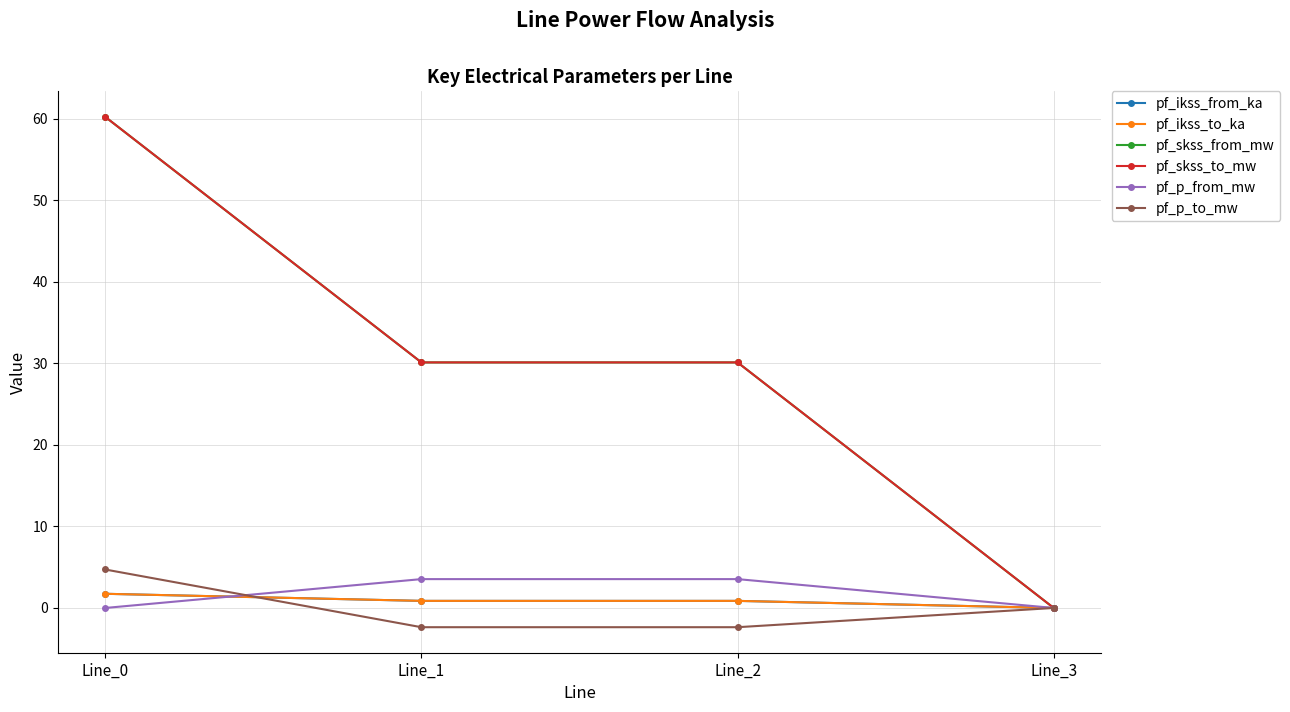

Reading left to right, what are all the values shown in this chart?

pf_ikss_from_ka: 1.7	0.9	0.9	0.0
pf_ikss_to_ka: 1.7	0.9	0.9	0.0
pf_skss_from_mw: 60.3	30.1	30.1	0.0
pf_skss_to_mw: 60.3	30.1	30.1	0.0
pf_p_from_mw: -0.0	3.5	3.5	0.0
pf_p_to_mw: 4.7	-2.4	-2.4	0.0